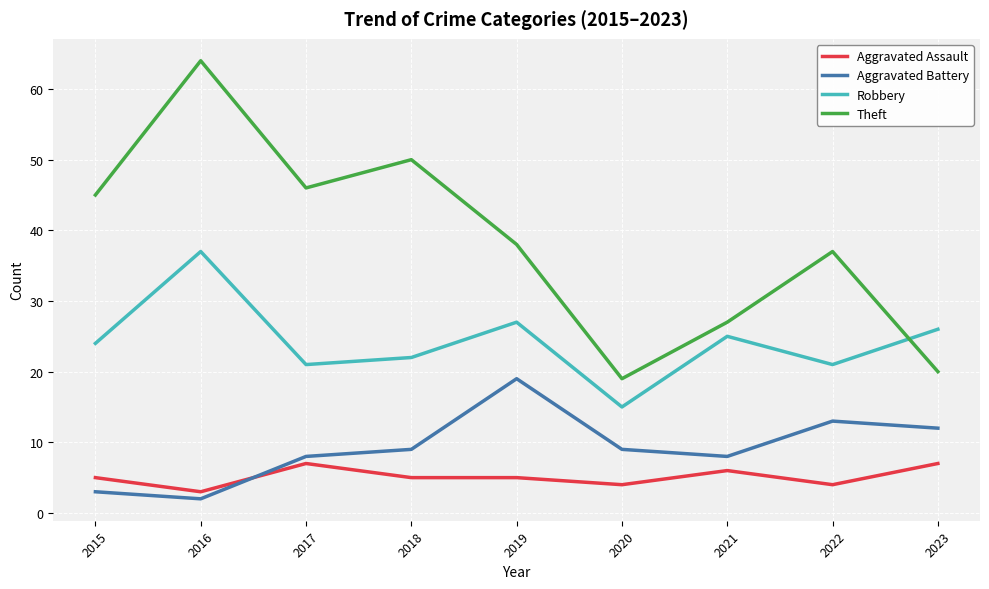

How many interior local valleys does the Aggravated Battery series have?

2